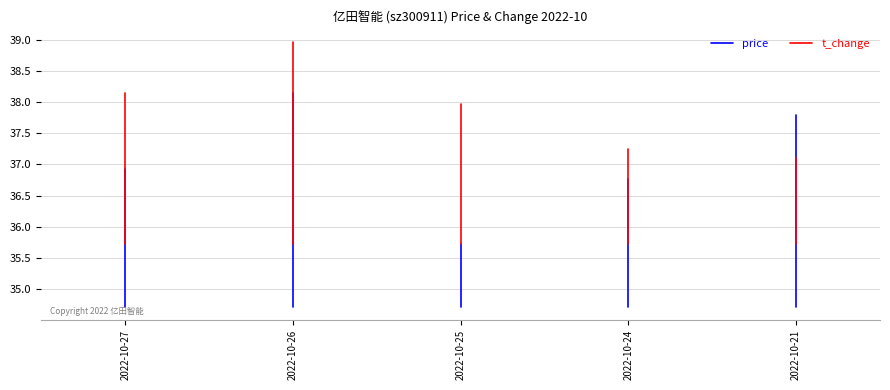

What is the average value of the price series?

35.8